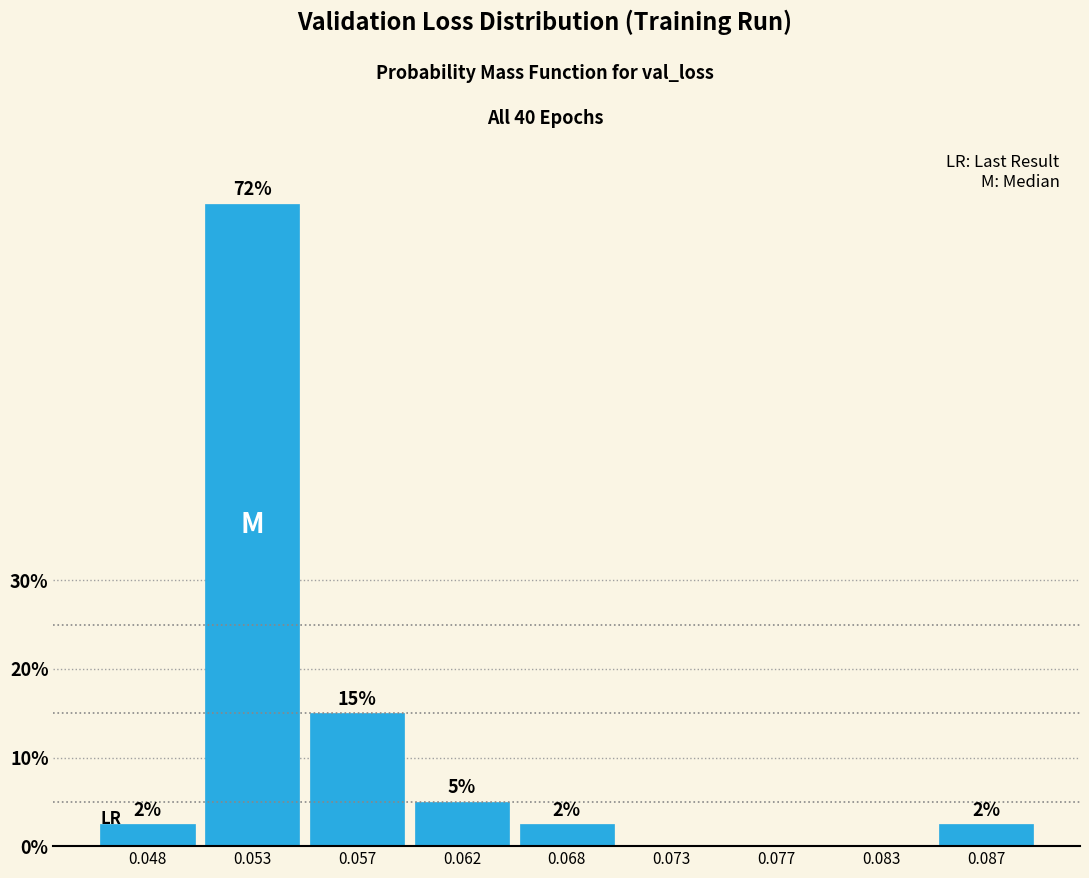

Are the bars horizontal?

No